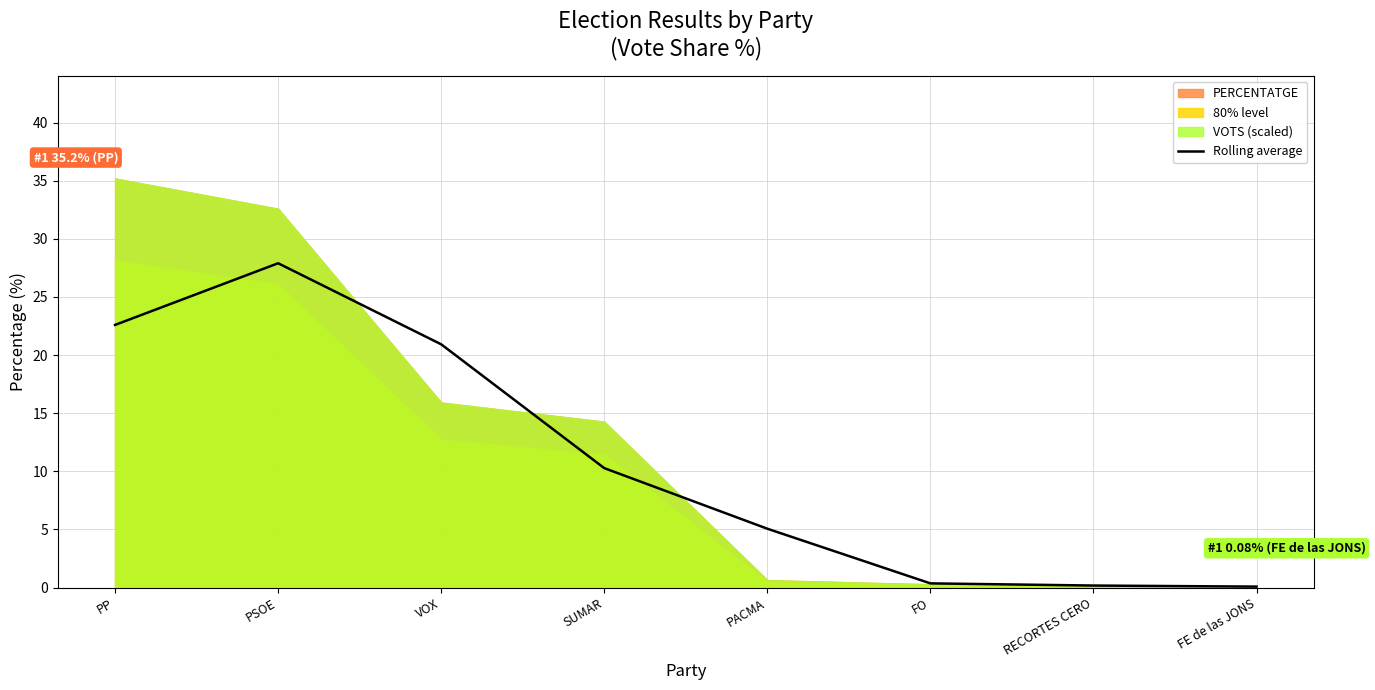

At which label is the value closest to 13?

SUMAR